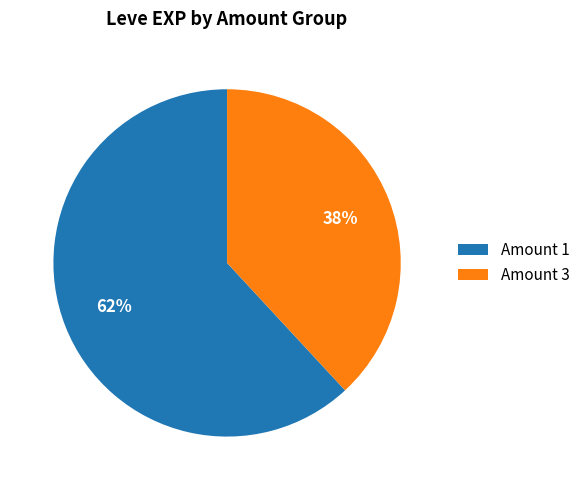

Which slice is the smallest?

Amount 3